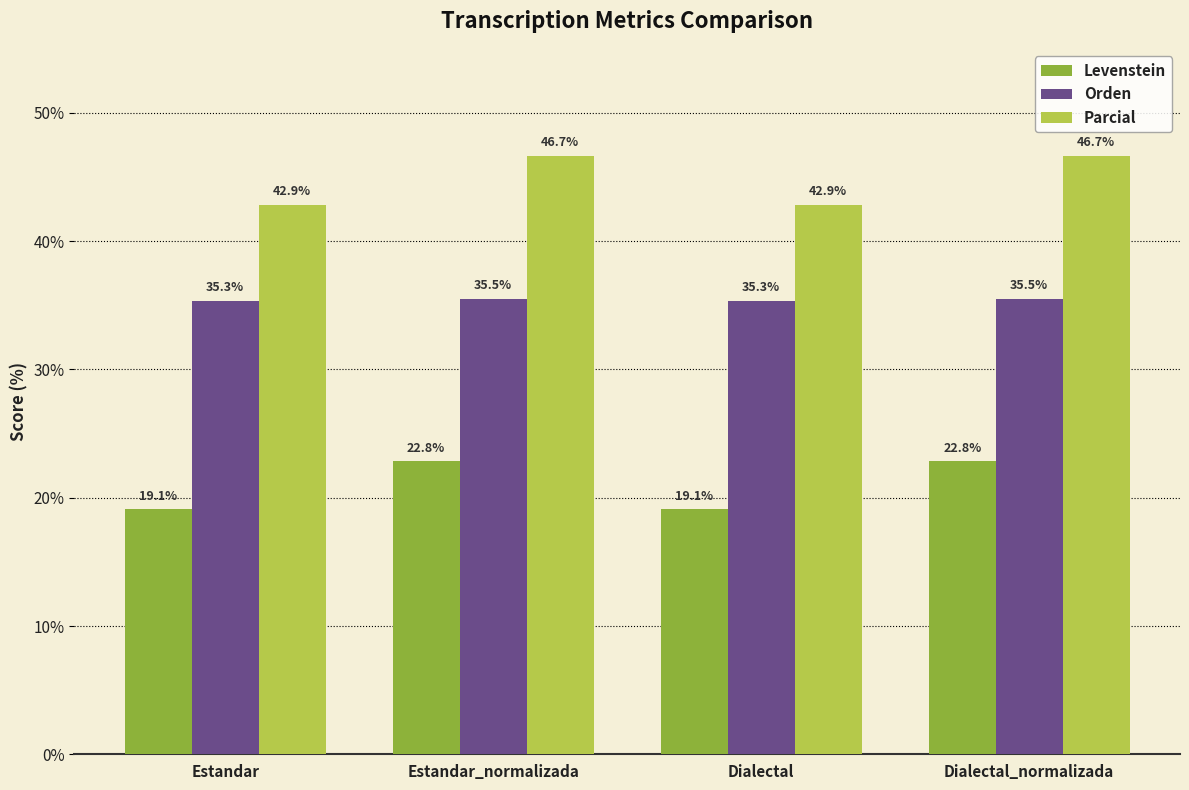

True or false: Orden has a value of 35.5 at Dialectal_normalizada.

True